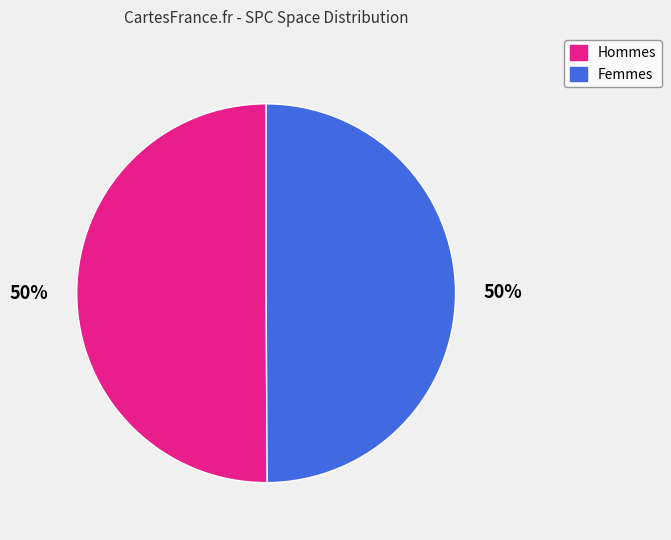

The Hommes slice represents 50% of the pie. True or false?

True